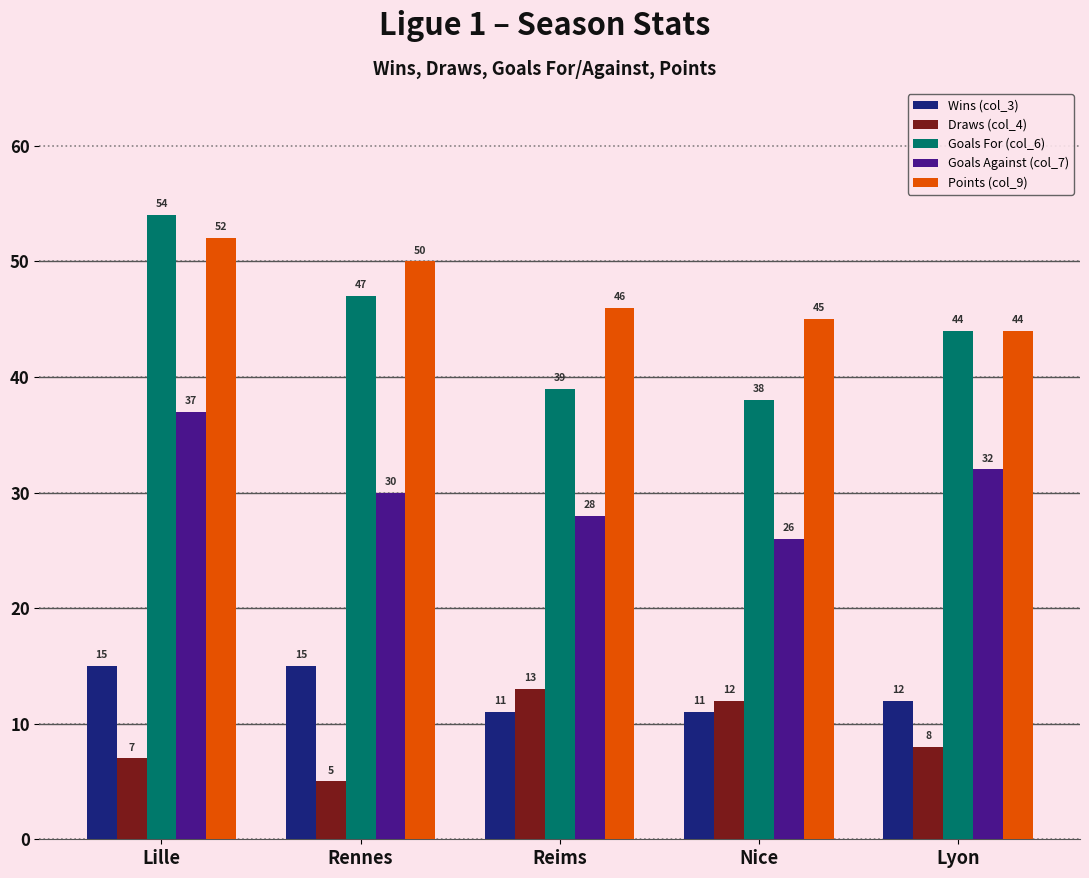

How many values in the Goals Against (col_7) series are below 30?

2